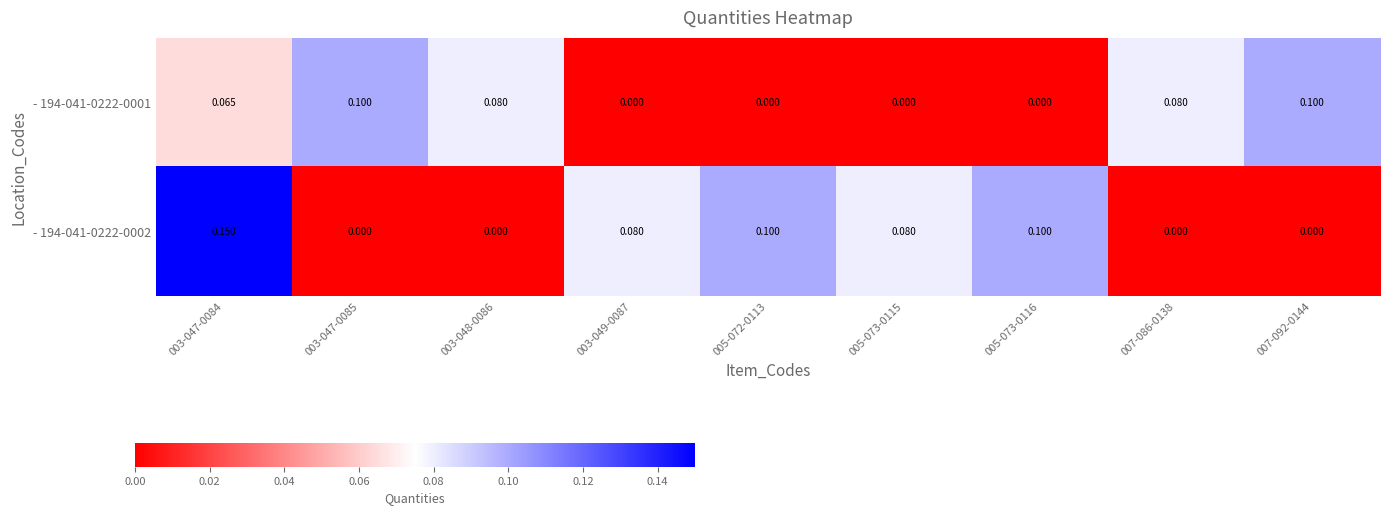

Is the value of - 194-041-0222-0002 at 005-072-0113 greater than the value of - 194-041-0222-0001 at 005-072-0113?

Yes